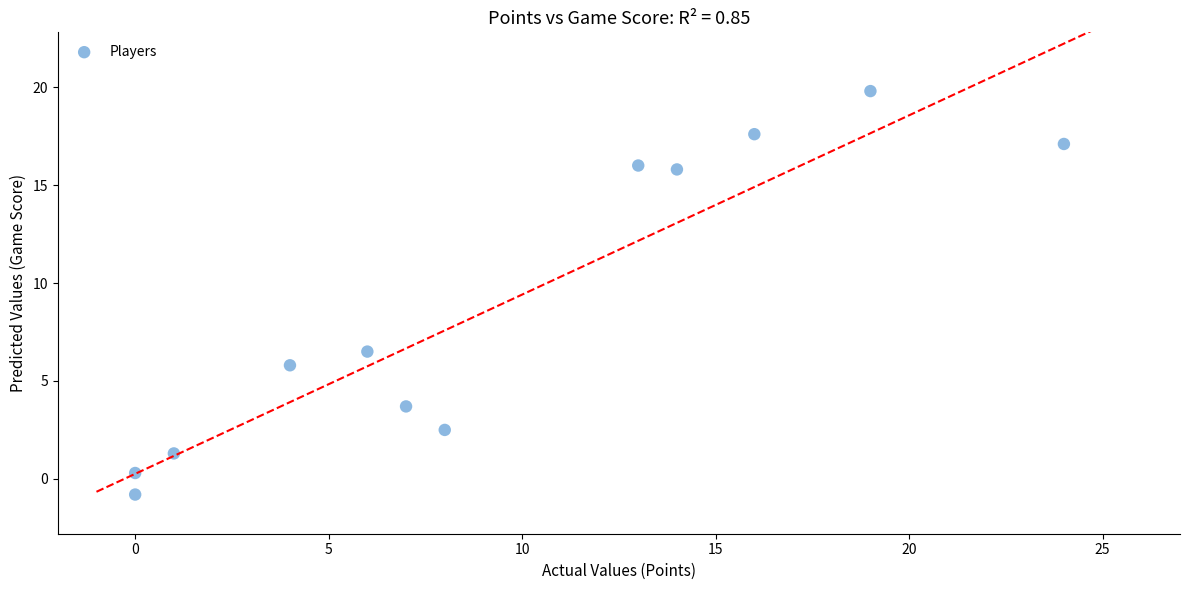

What is the range of Y values (max minus min)?

20.6